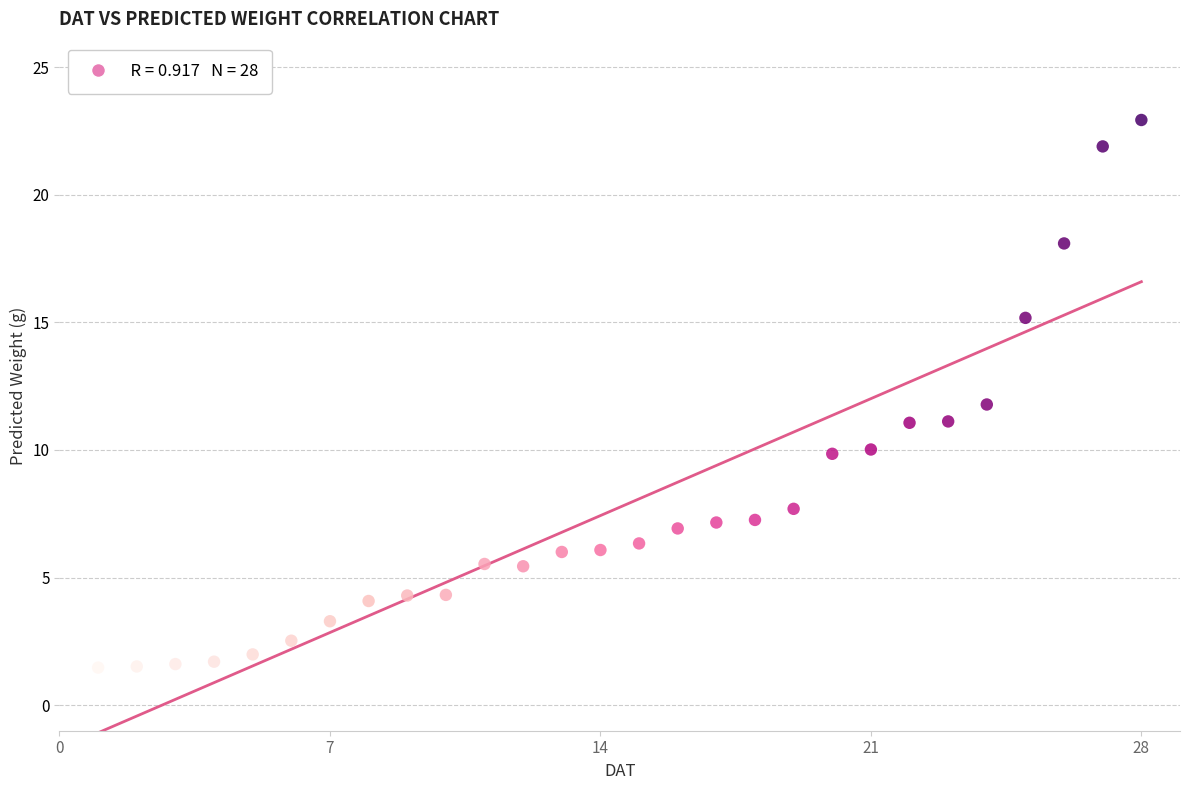

What is the range of Y values (max minus min)?

21.5